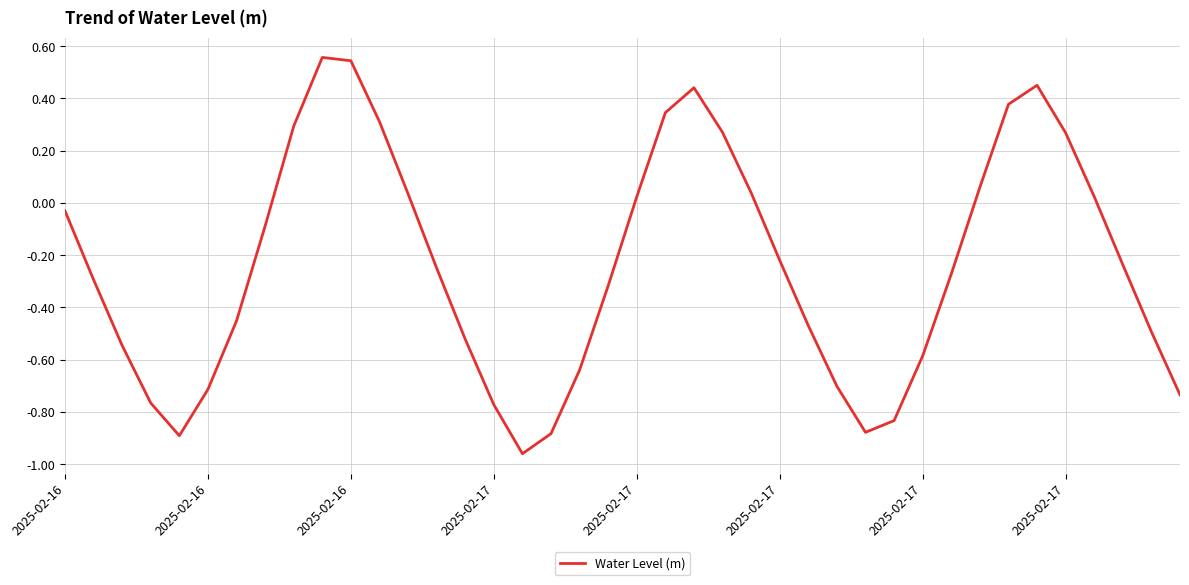

How many values are below zero?

25